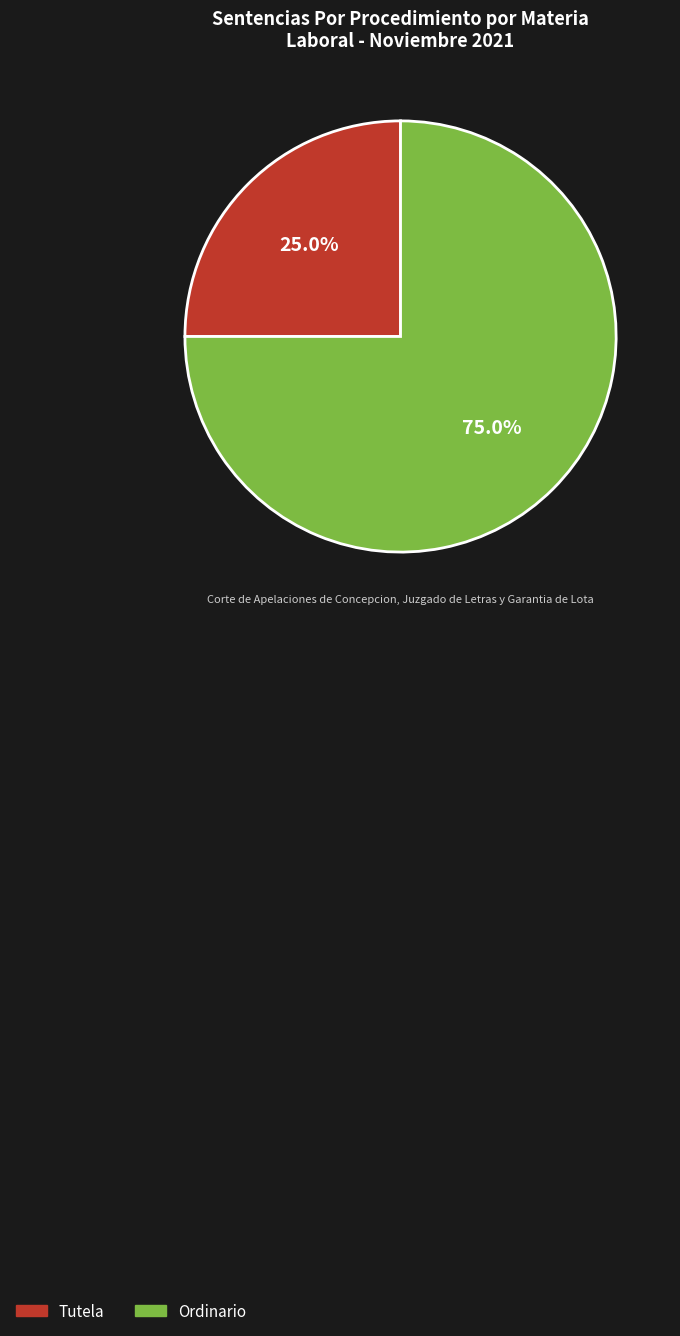

To the nearest percent, what is the average slice percentage?

50%